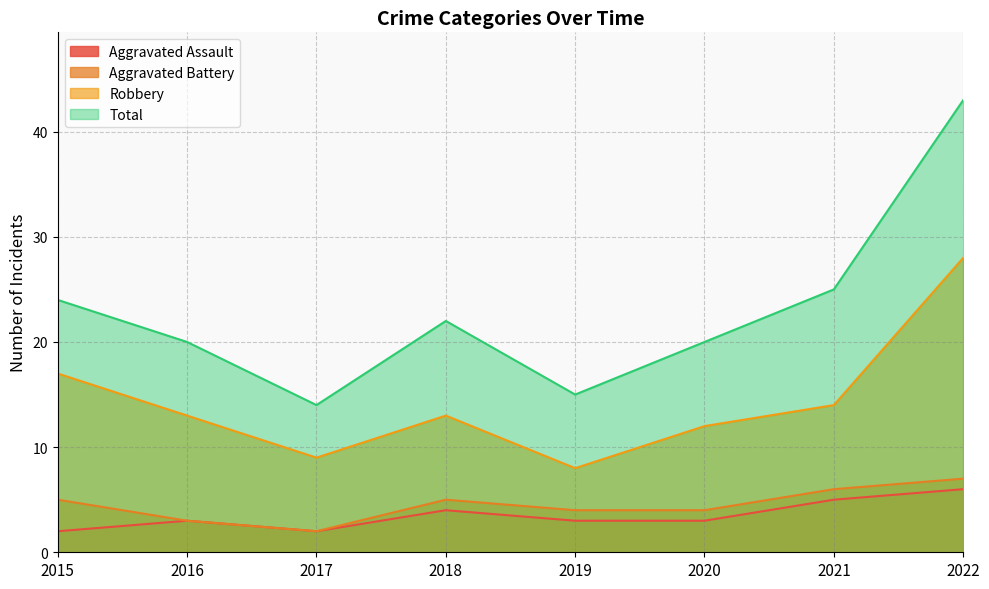

Does the chart display data point markers on the line(s)?

No